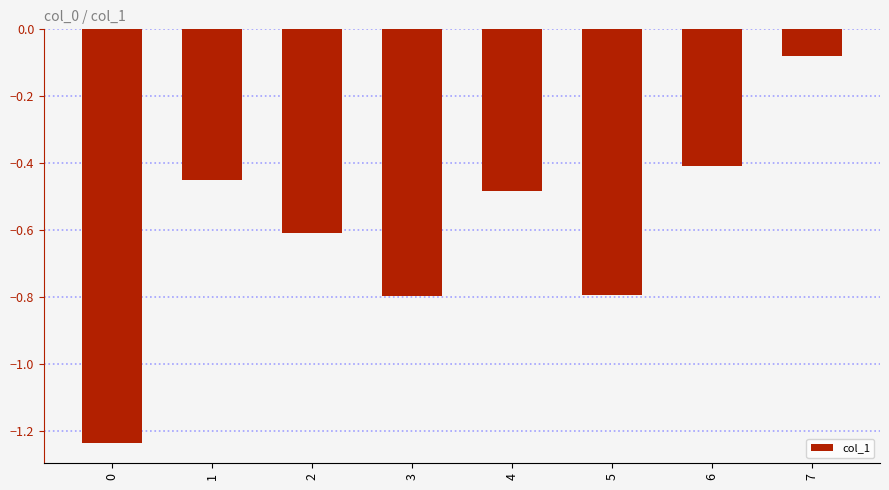

Is it true that the value at 7 is -0.0?

False